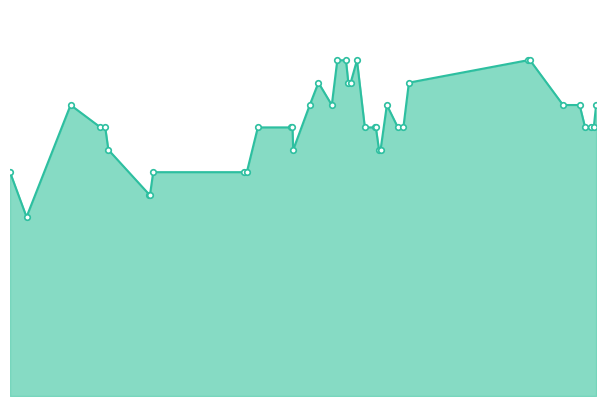

Reading right to left, transcribe all the data shown in this chart.

13000	12000	12000	12000	13000	13000	15000	15000	14000	12000	12000	13000	11000	11000	12000	12000	12000	15000	14000	14000	15000	15000	13000	14000	13000	11000	12000	12000	12000	10000	10000	10000	9000	9000	11000	12000	12000	13000	8000	10000